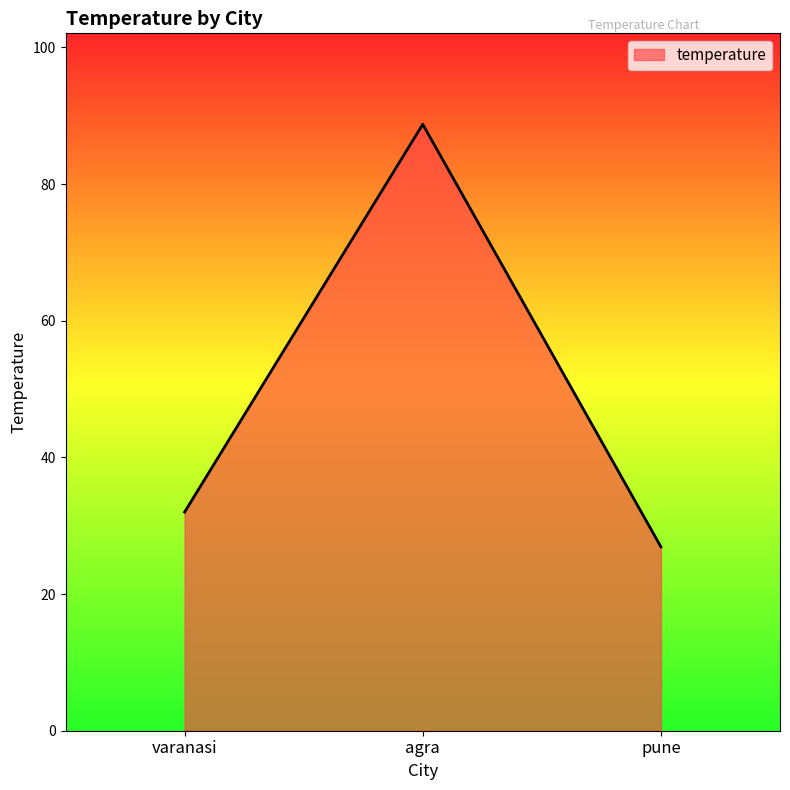

Reading left to right, extract all data points from this chart.

32.0	88.8	26.9